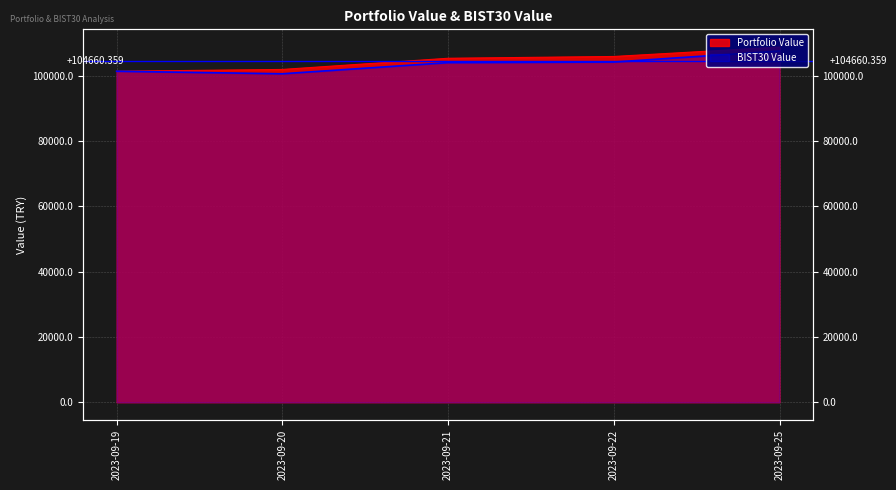

At which label does Portfolio Value reach its minimum?

2023-09-19